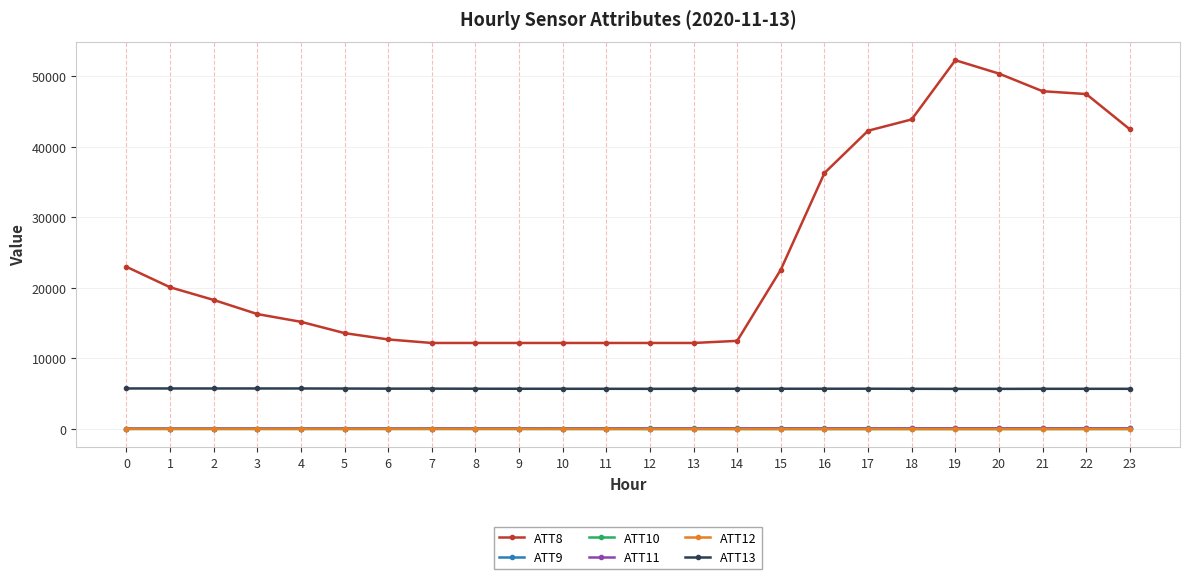

What is the spread (max minus min) of values at 5?

13590.3